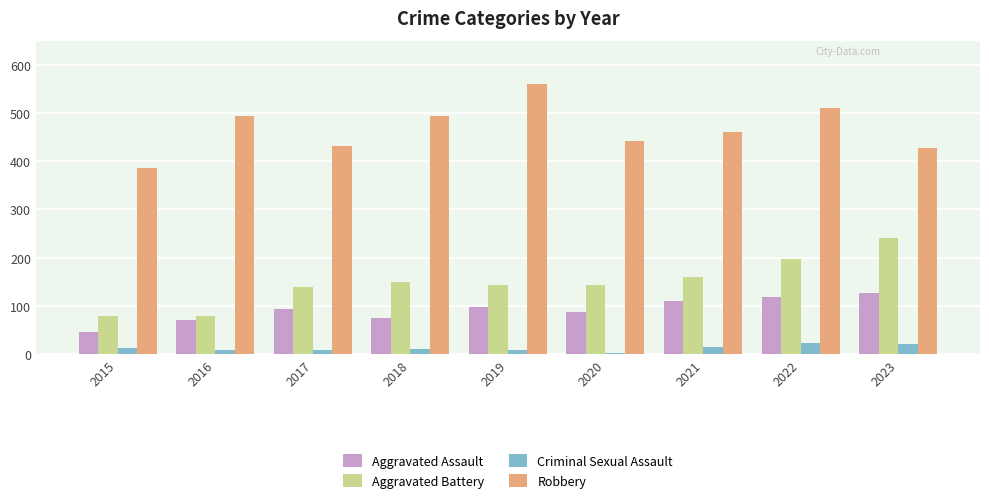

Between 2018 and 2022, which series saw the biggest shift?

Aggravated Battery